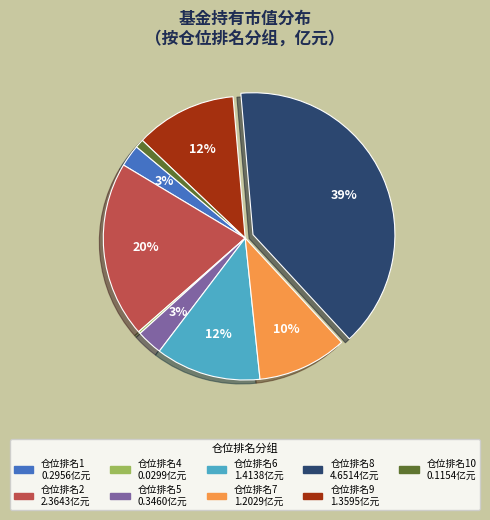

To the nearest percent, what is the average slice percentage?

11%